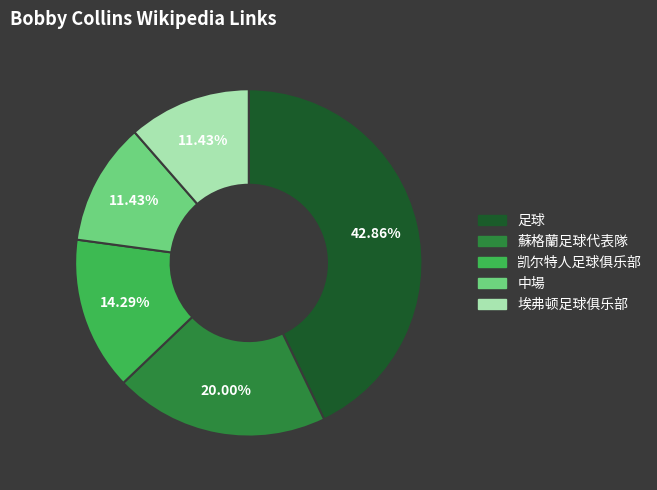

What percentage do 凯尔特人足球俱乐部 and 蘇格蘭足球代表隊 together represent?

34.3%